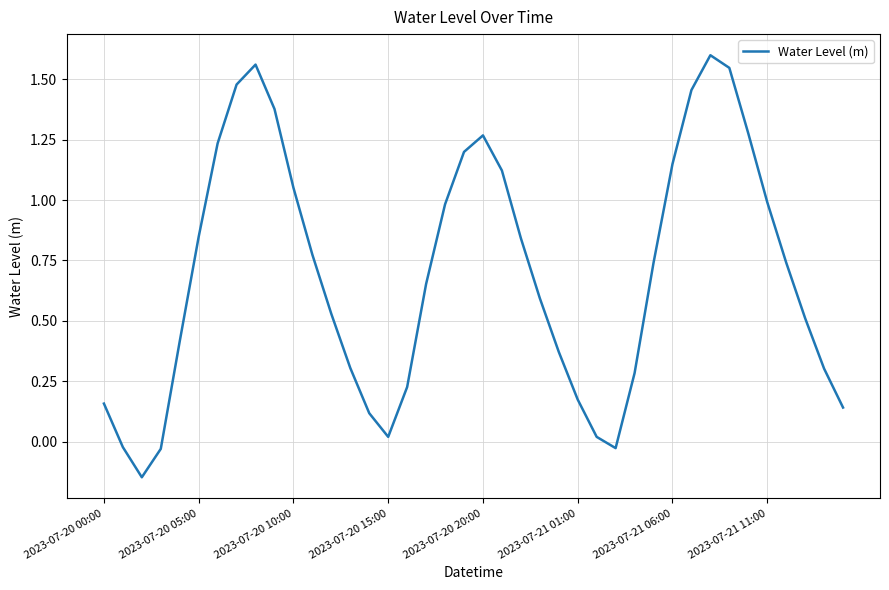

What is the difference between the maximum and minimum values?

1.7